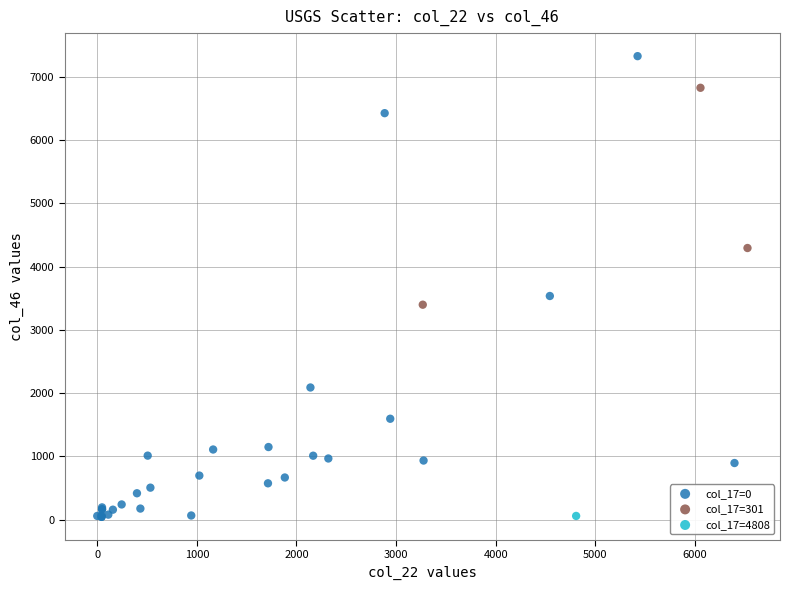

What are all the series names shown in the legend?

col_17=0, col_17=301, col_17=4808